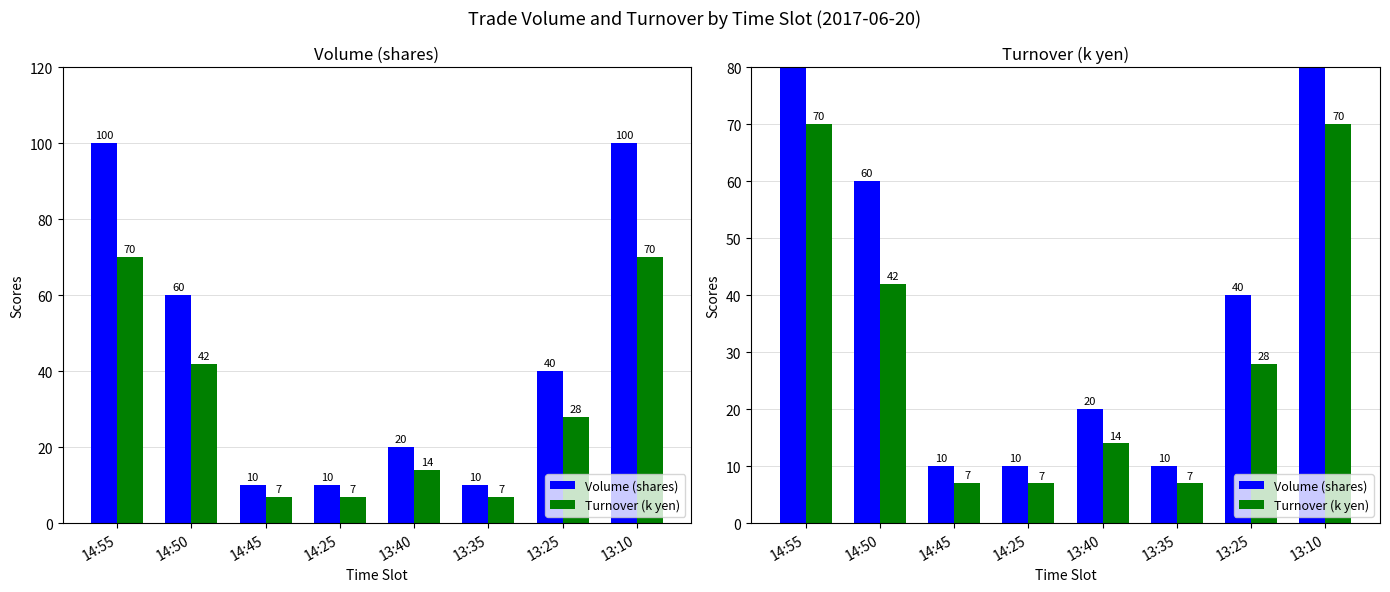

Where does the Turnover (k yen) series first go above 28?

14:55